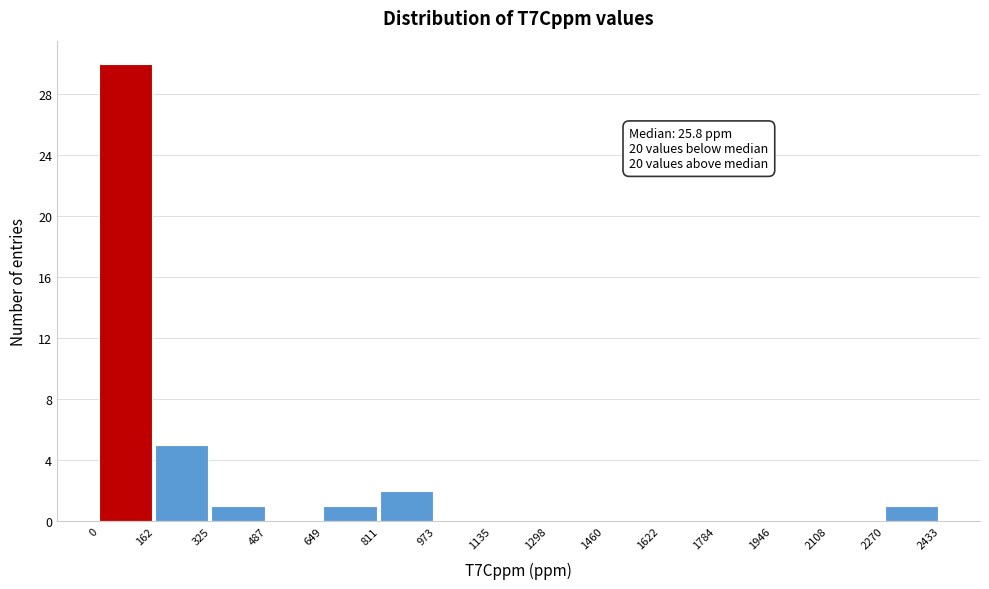

Over which range of the x-axis is the bar tallest?

0 to 162